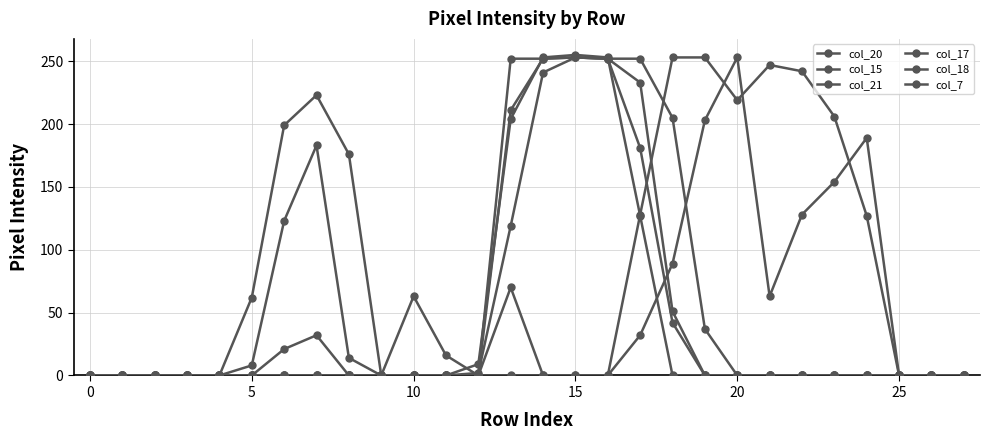

Is this an area chart (filled region under the line)?

No